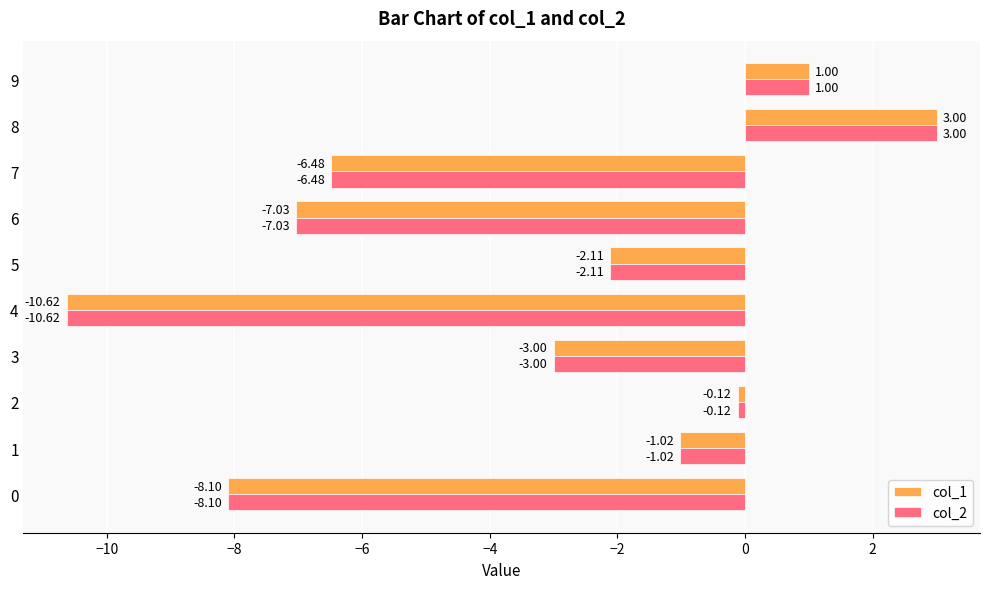

List the labels in order of col_2 value, largest first.

8, 9, 2, 1, 5, 3, 7, 6, 0, 4